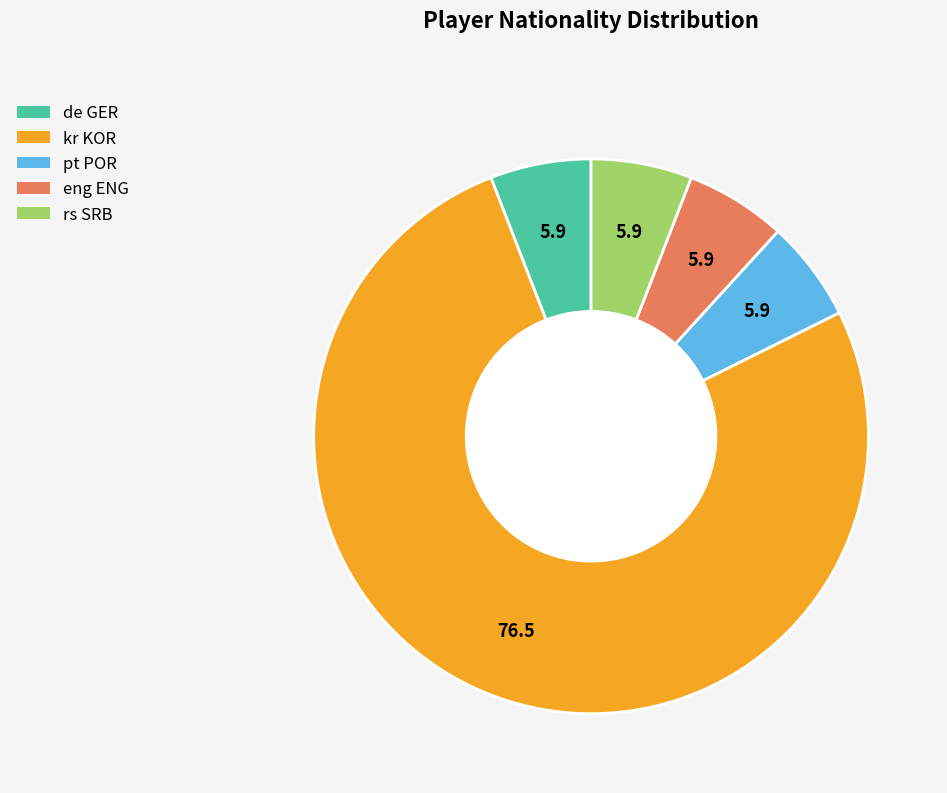

Is it true that pt POR is 1% of the pie?

False